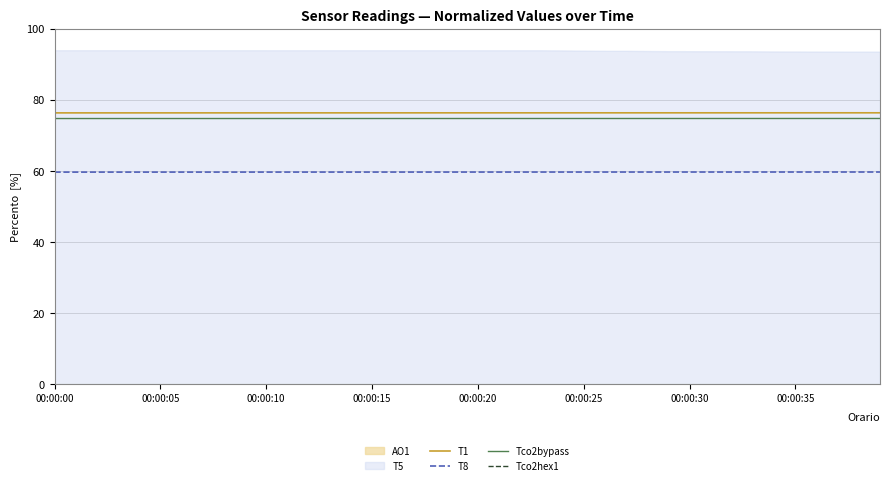

True or false: T1 and Tco2hex1 intersect in this chart.

False